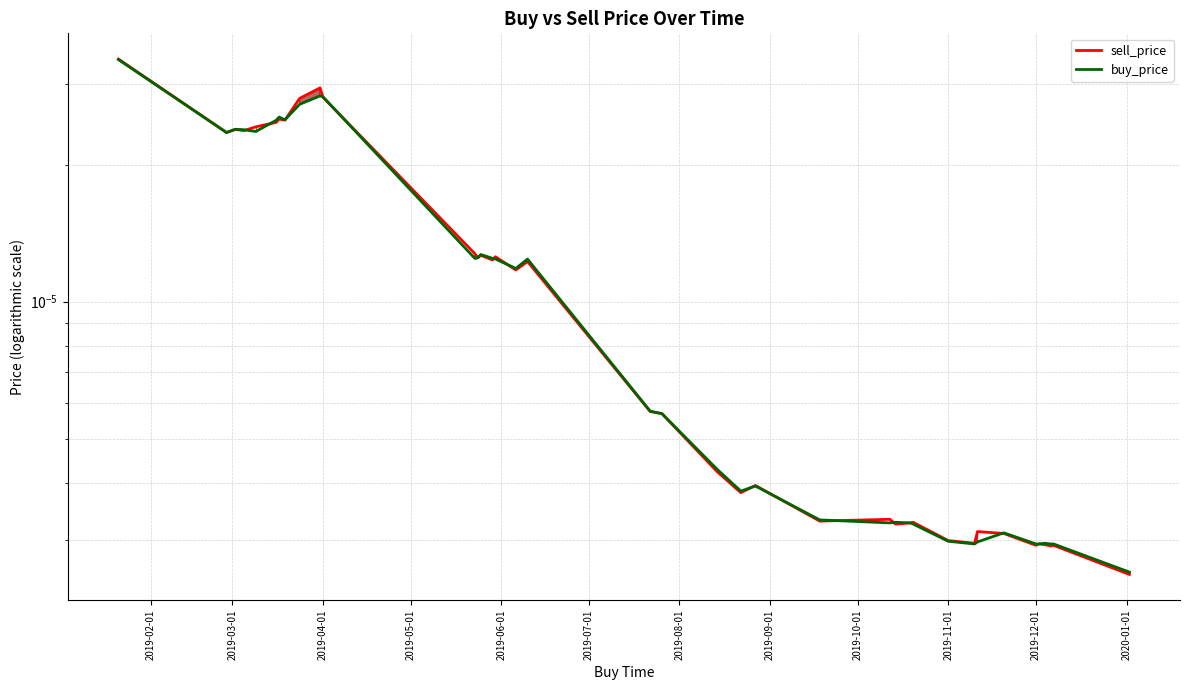

Between which two adjacent categories do buy_price and sell_price first intersect?

2019-05-01 and 2019-06-01